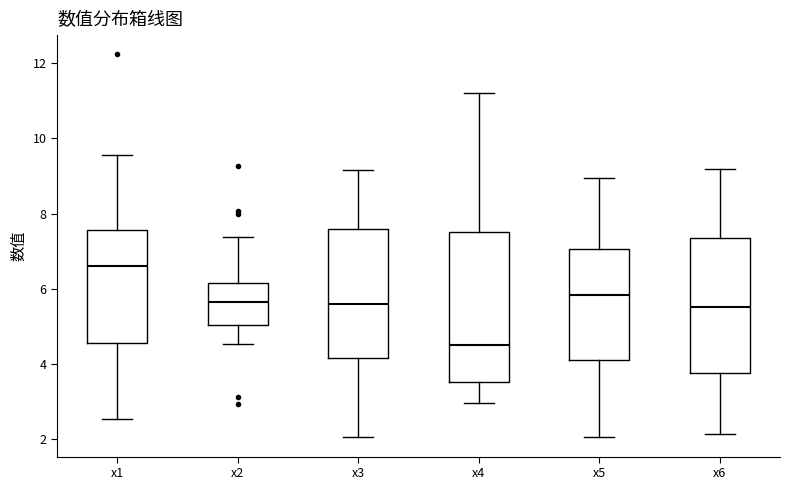

Reading left to right, transcribe this box plot: for each box, give where its median line is, the range the box spans, and where its two whiskers end, as read against the y-axis. The values are not printed on the chart, so give them approximately, as read against the axis.

x1: median 6.6, box 4.6 to 7.6, whiskers 2.6 to 9.6
x2: median 5.6, box 5.0 to 6.2, whiskers 4.6 to 7.4
x3: median 5.6, box 4.2 to 7.6, whiskers 2.0 to 9.2
x4: median 4.6, box 3.6 to 7.6, whiskers 3.0 to 11.2
x5: median 5.8, box 4.2 to 7.0, whiskers 2.0 to 9.0
x6: median 5.6, box 3.8 to 7.4, whiskers 2.2 to 9.2